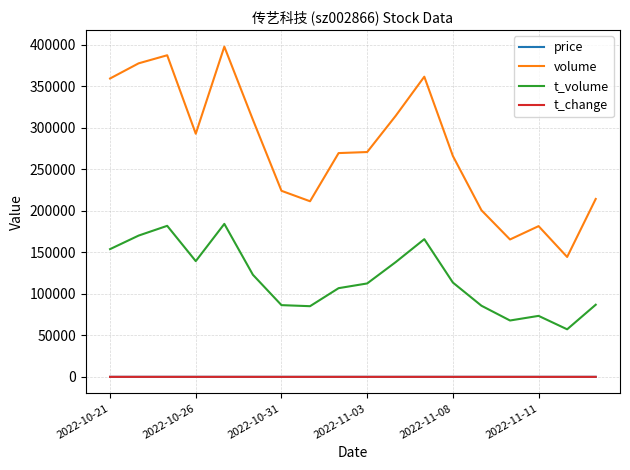

Which series has the largest total across all categories?

volume